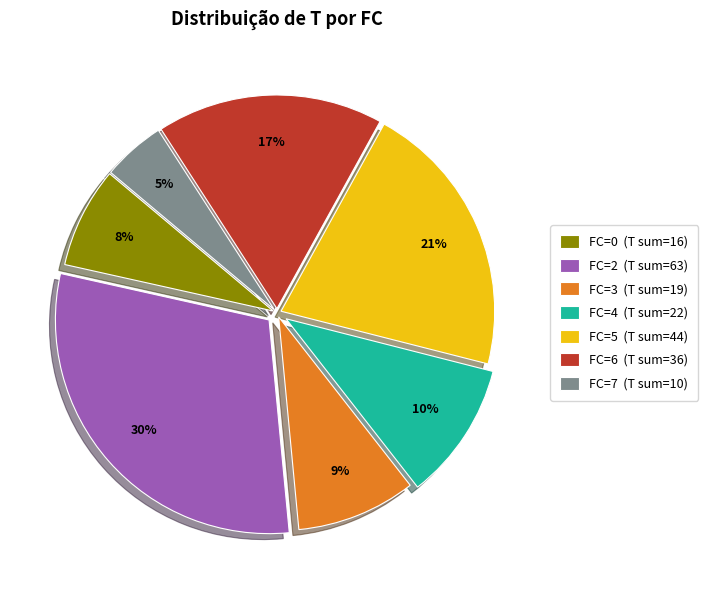

How many segments does this pie chart have?

7